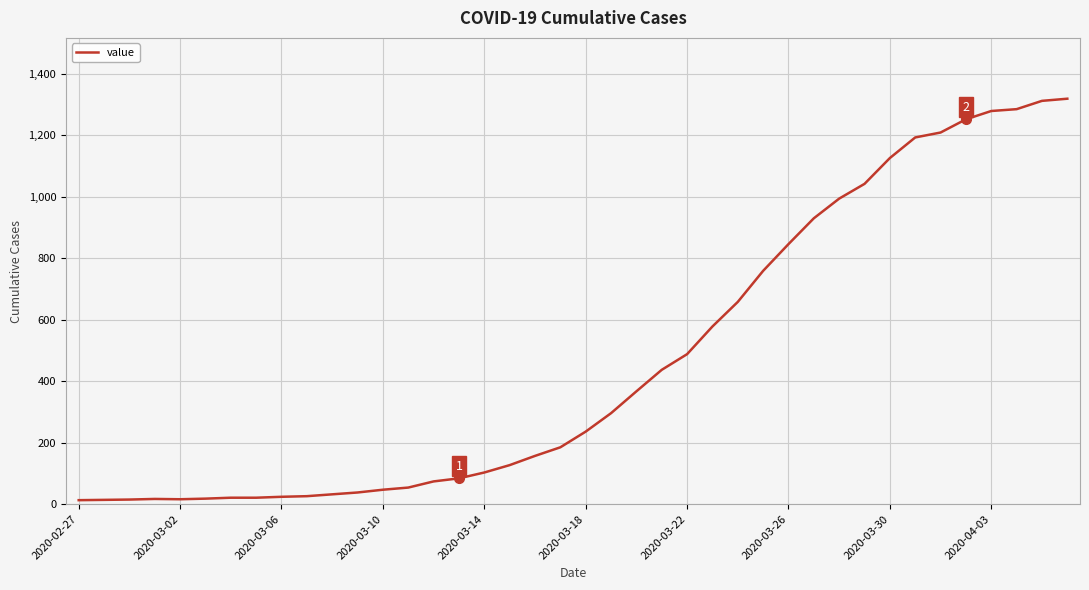

What is the difference between the maximum and minimum values?

1306